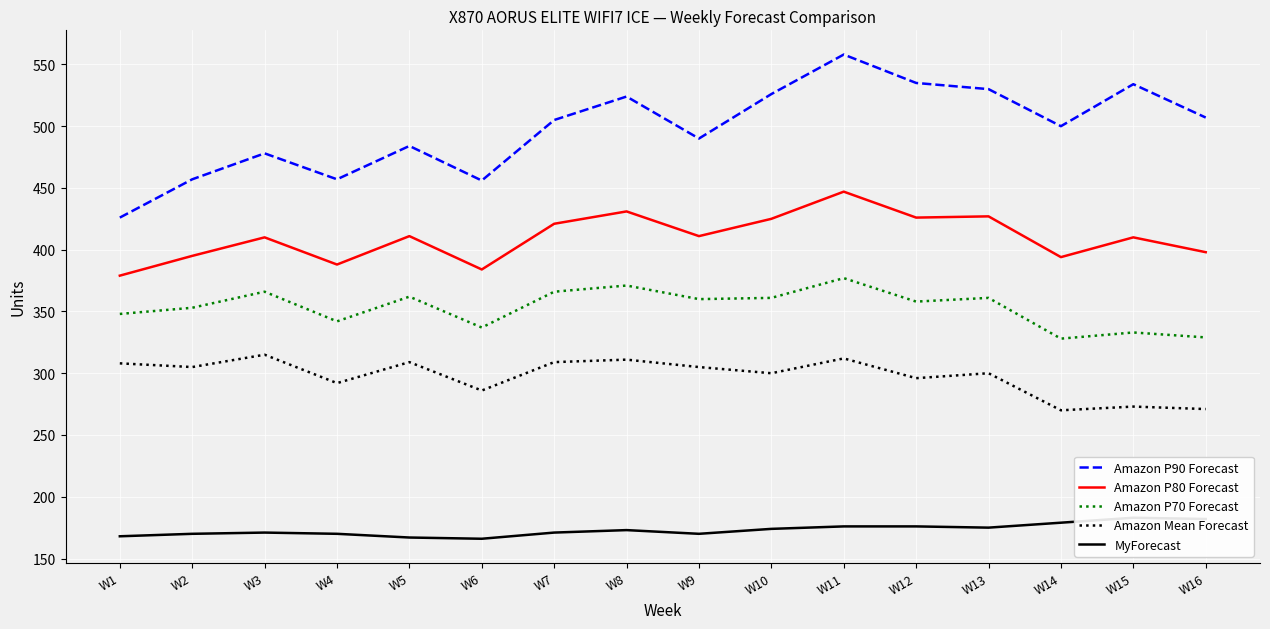

What is the total value across all series at W11?

1870